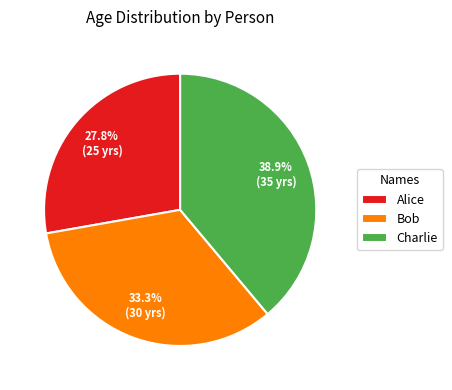

Rank the categories by value from lowest to highest.

Alice, Bob, Charlie